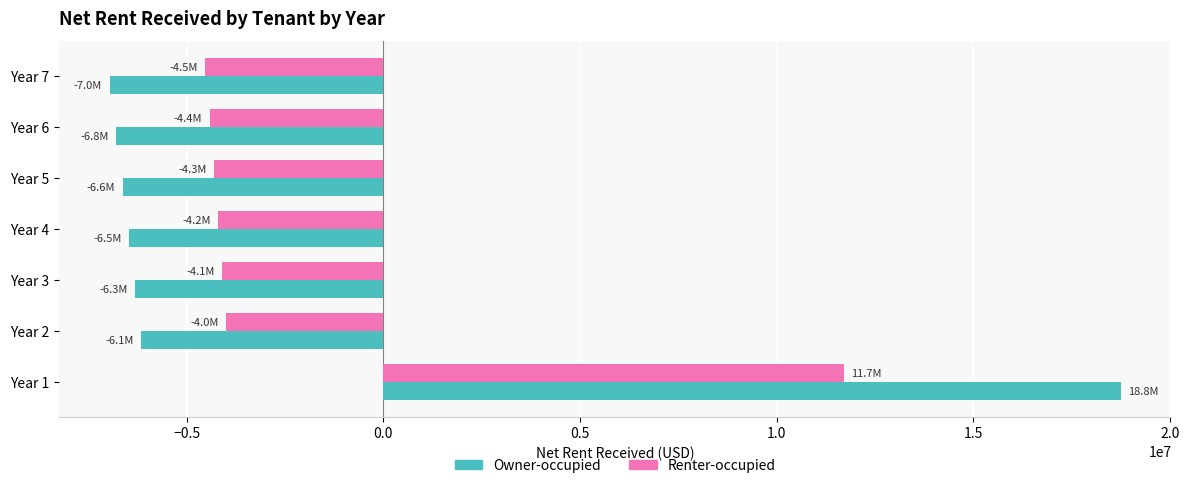

At which category is the sum across all series the highest?

Year 1